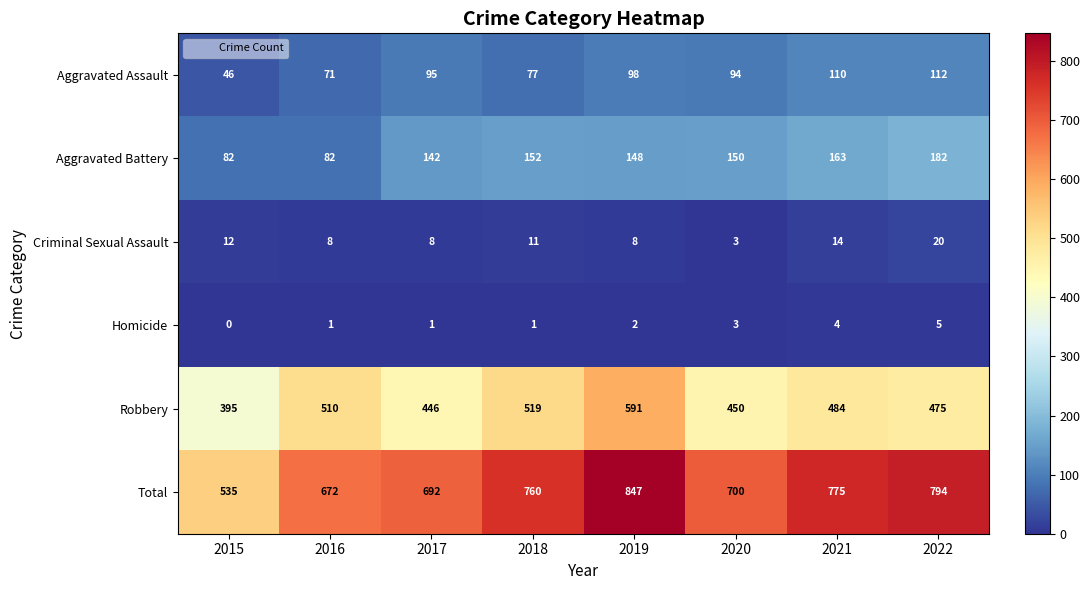

Which series changed the most between 2018 and 2020?

Robbery